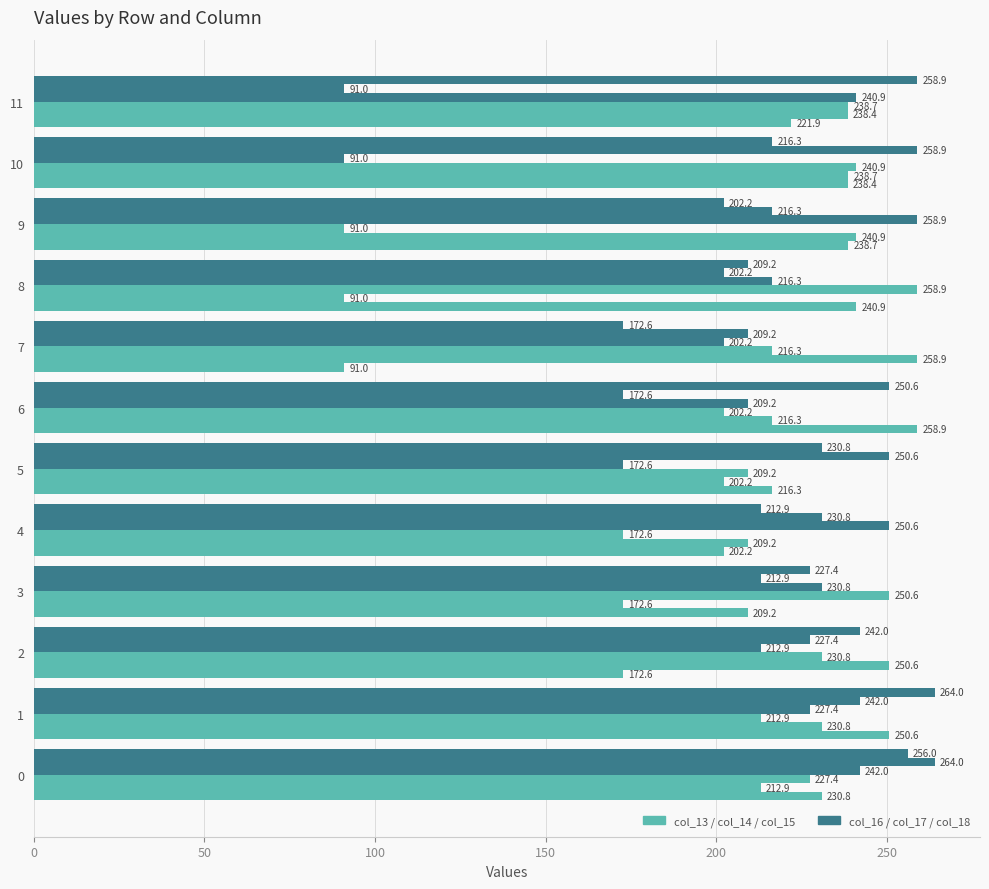

How many series are shown in this chart?

6